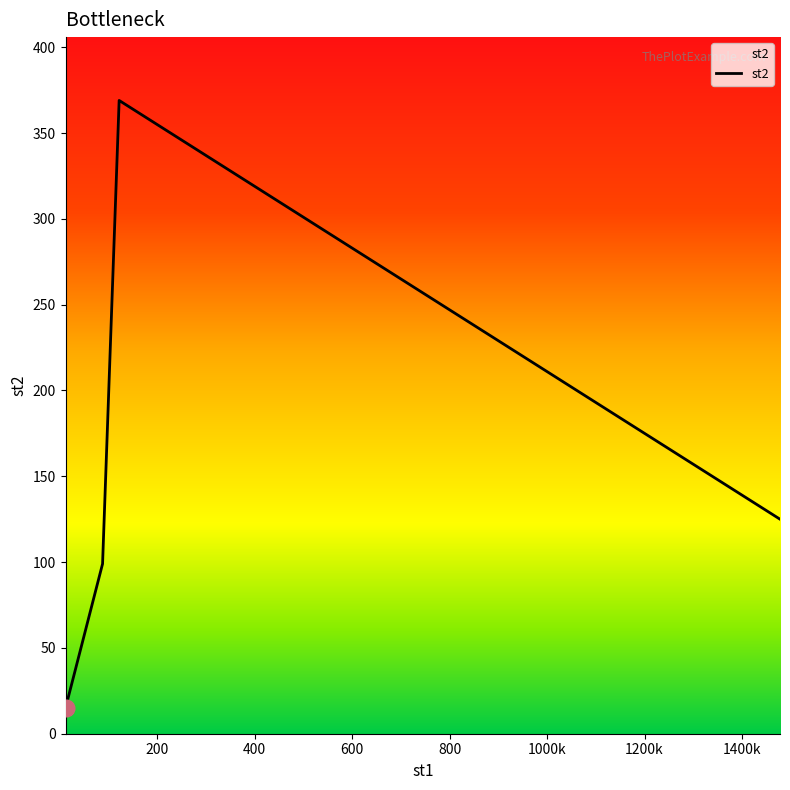

What is the average value?

152